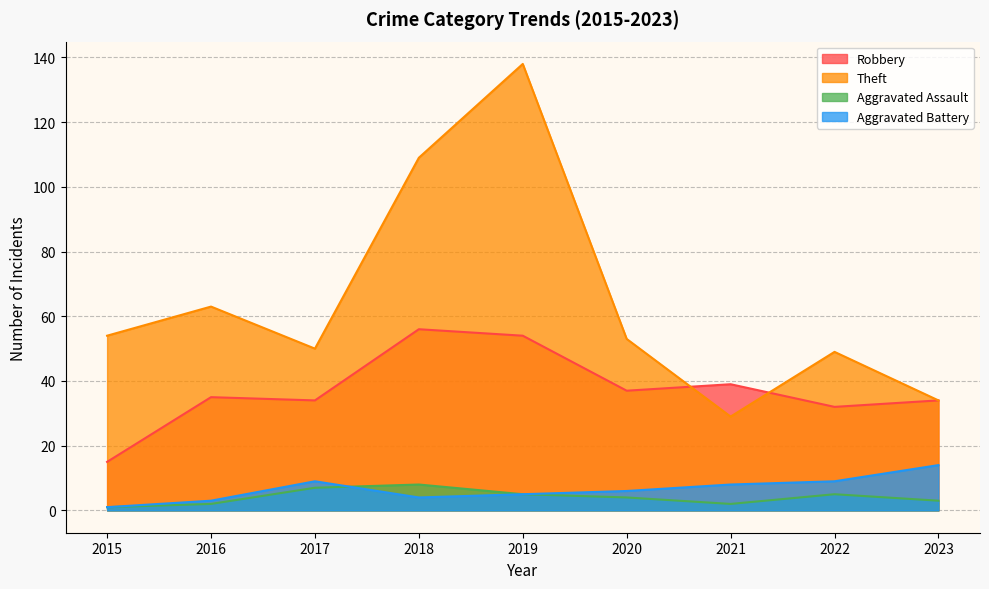

What is the sum of the Theft values at 2022 and 2020?

102